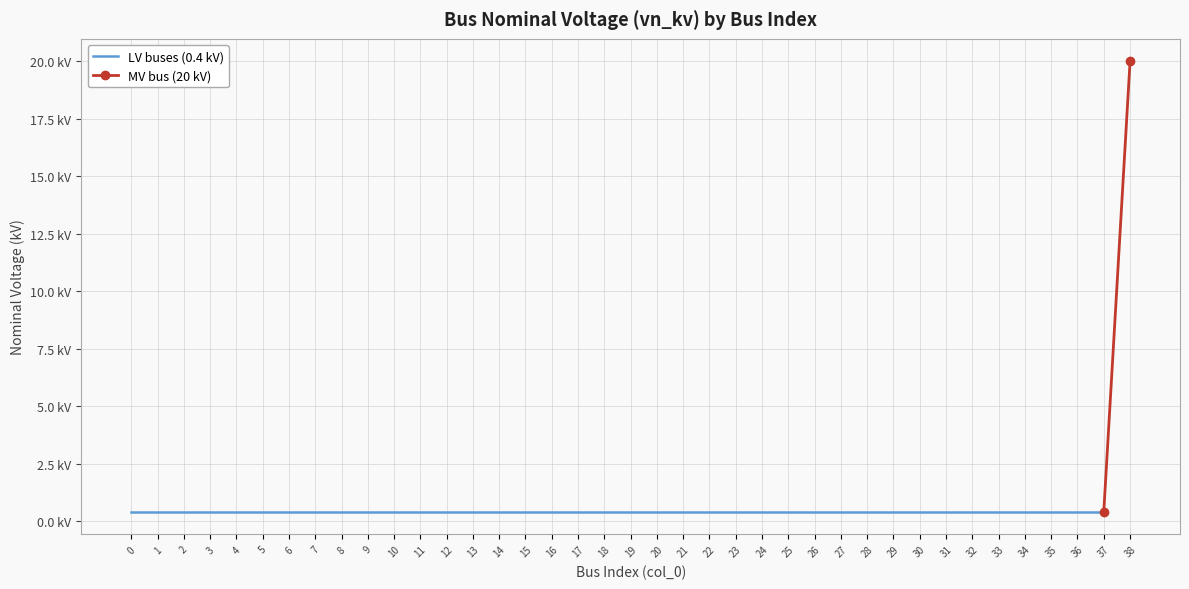

What is the sum of the values at 14 and 4?

0.8